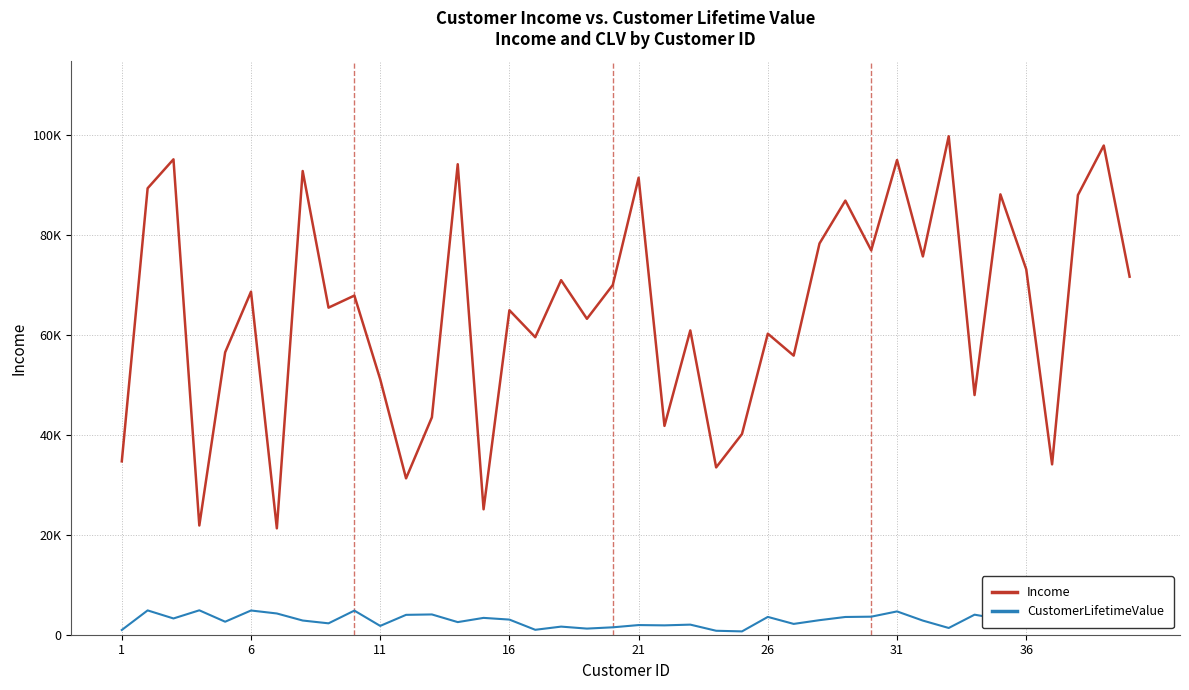

Which series has the widest spread of values?

Income